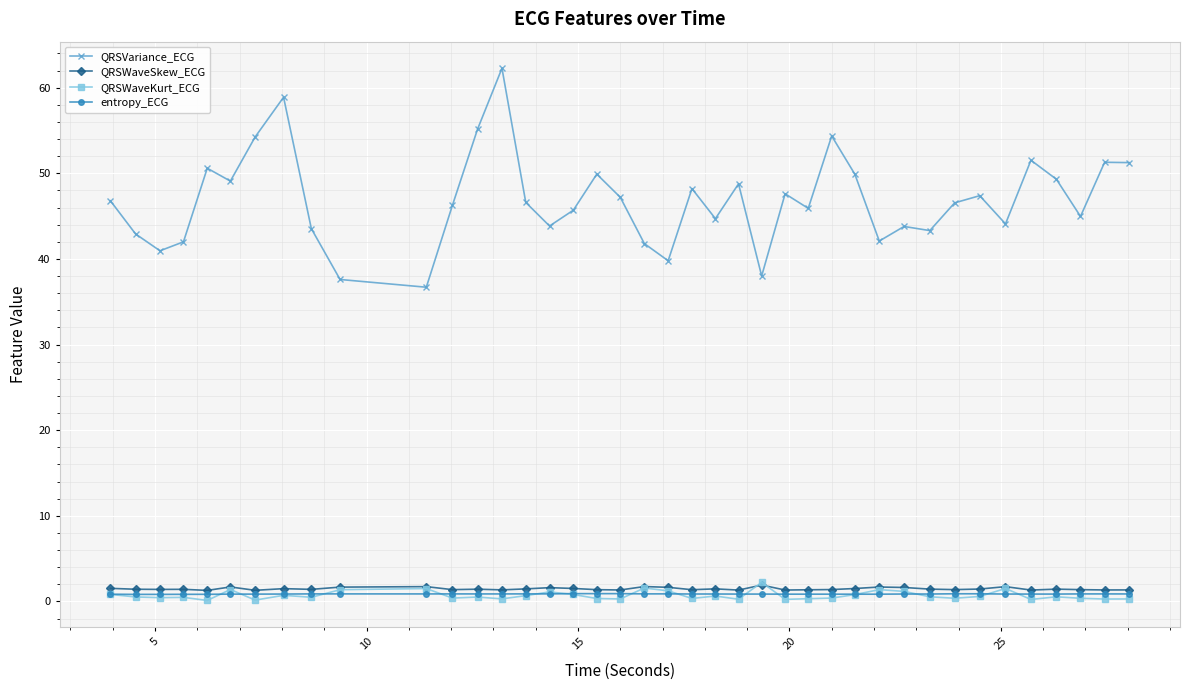

Does the chart have visible grid lines?

Yes